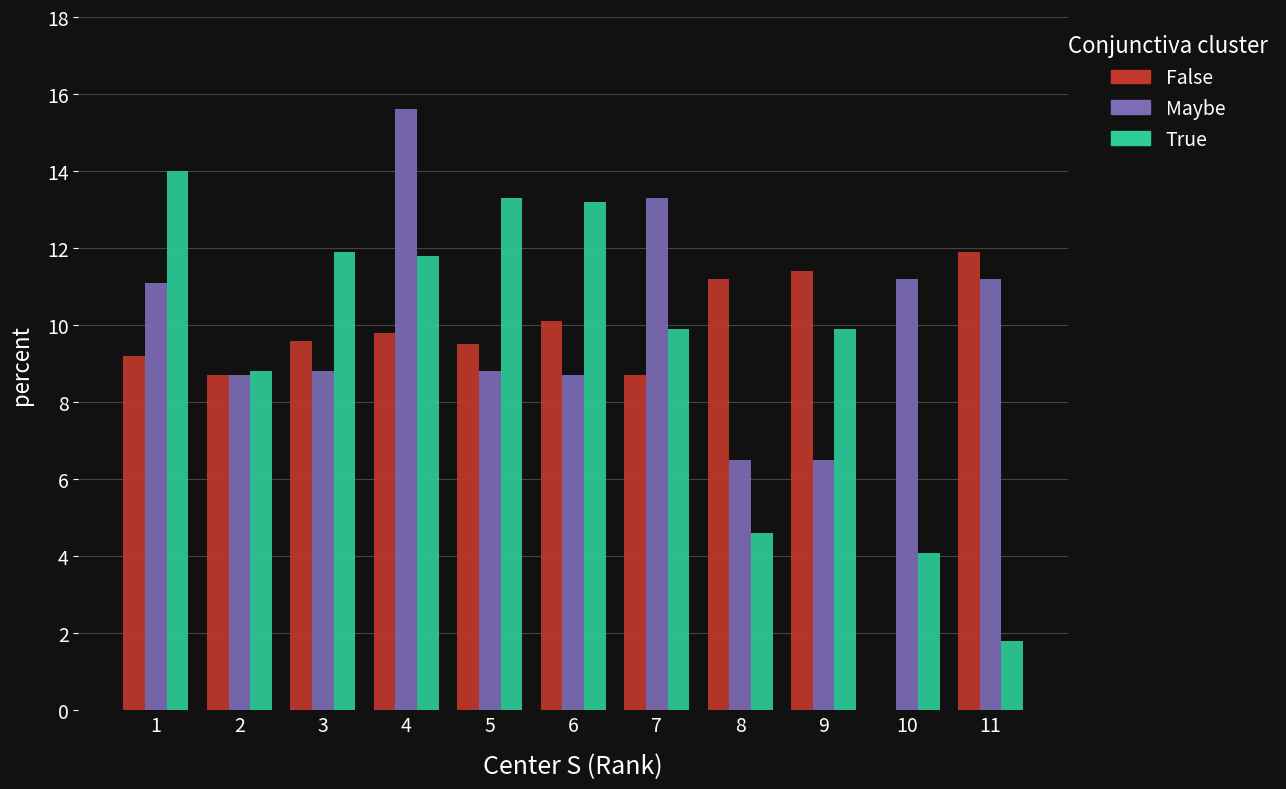

What are all the series names shown in the legend?

False, Maybe, True